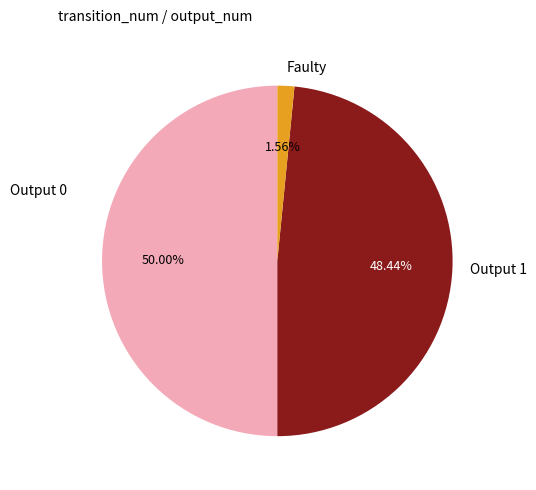

To the nearest percent, what is the difference between the largest and smallest slice percentages?

48%